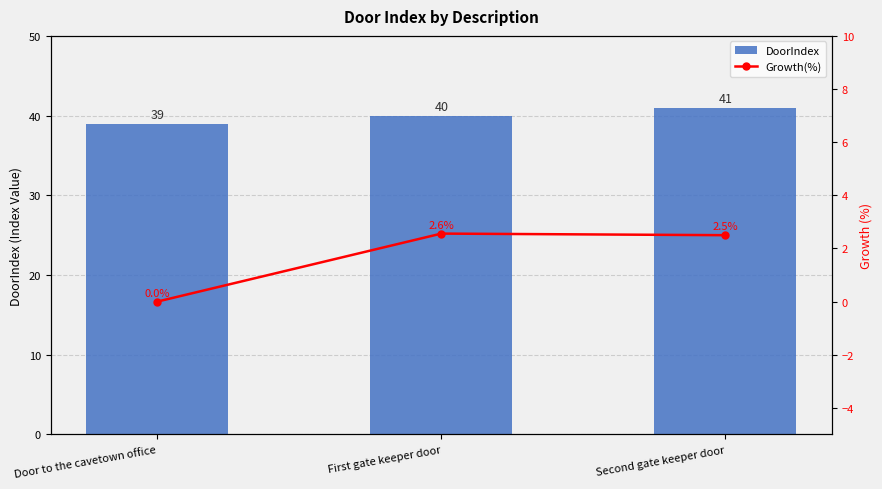

What is the value of the DoorIndex bar at the 1st from the left?

39